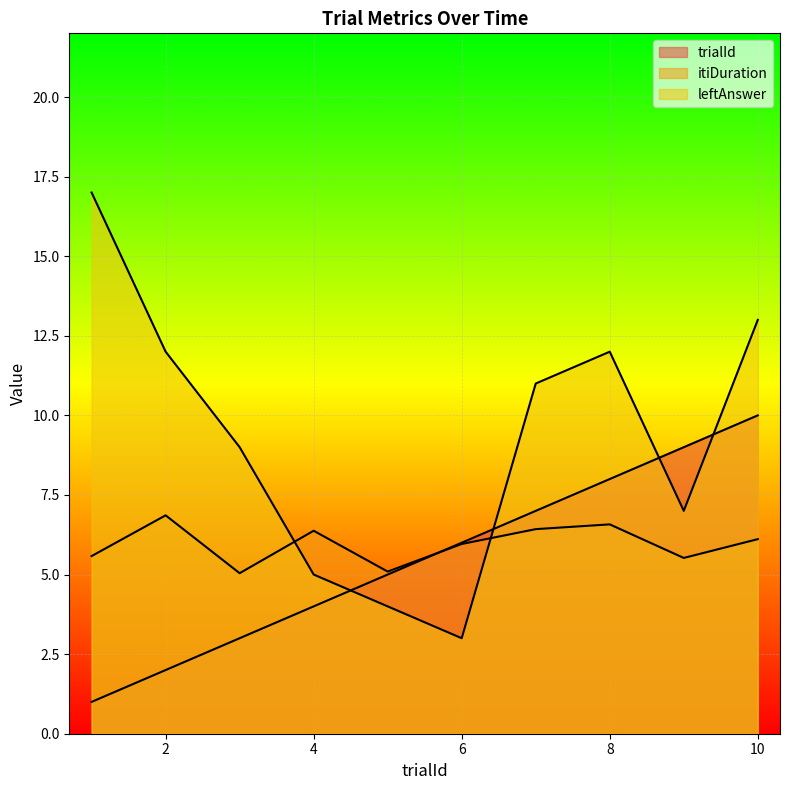

In itiDuration, how many points are lower than both neighbors (excluding endpoints)?

3